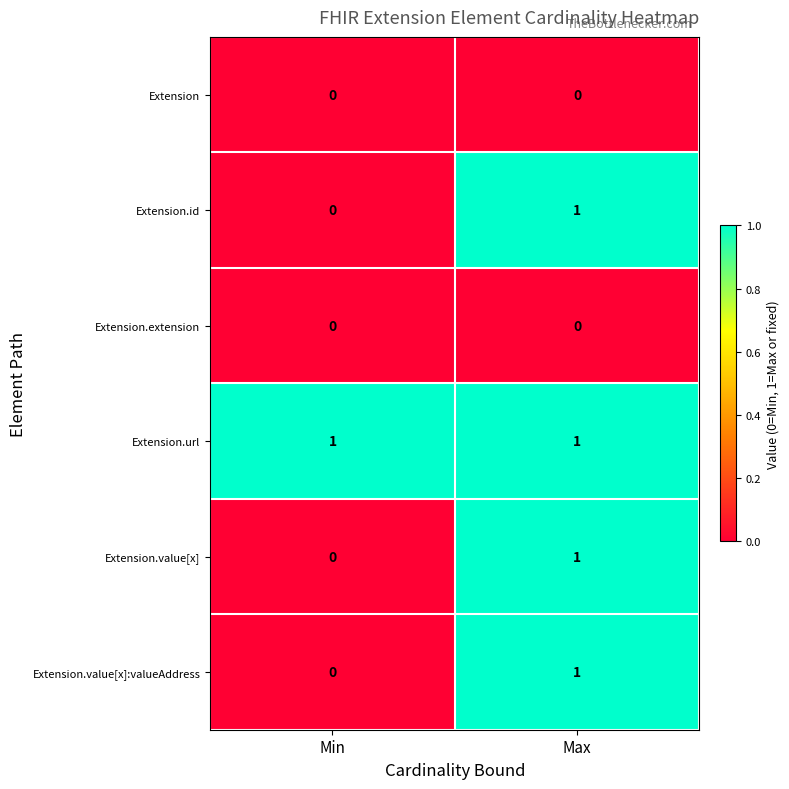

Reading left to right, what are all the values shown in this chart?

Extension: 0	0
Extension.id: 0	1
Extension.extension: 0	0
Extension.url: 1	1
Extension.value[x]: 0	1
Extension.value[x]:valueAddress: 0	1